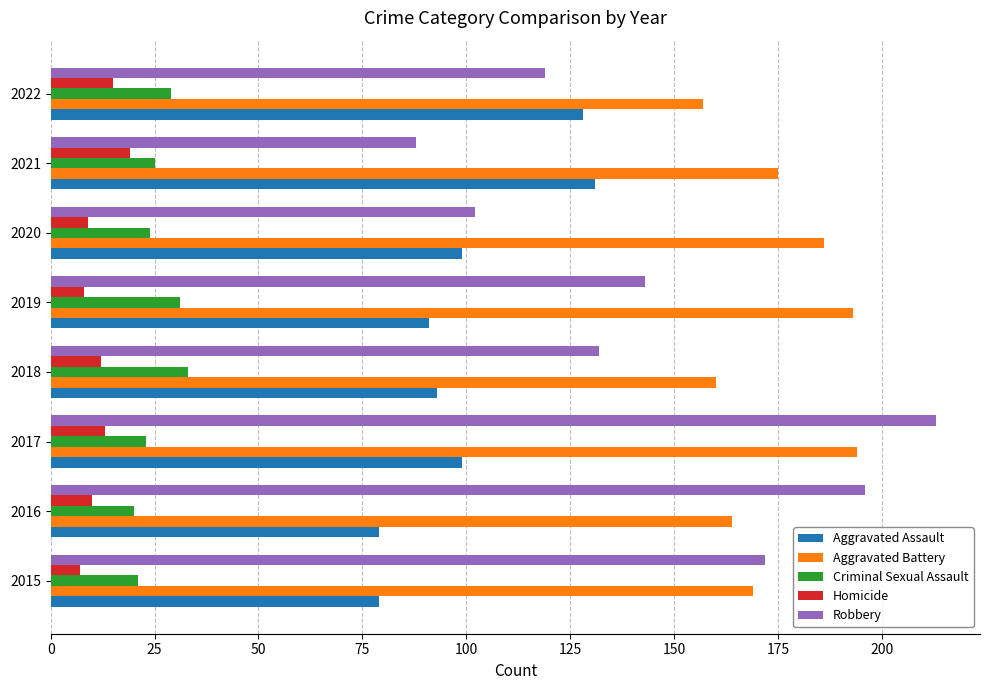

Between 2017 and 2020, which series saw the biggest shift?

Robbery